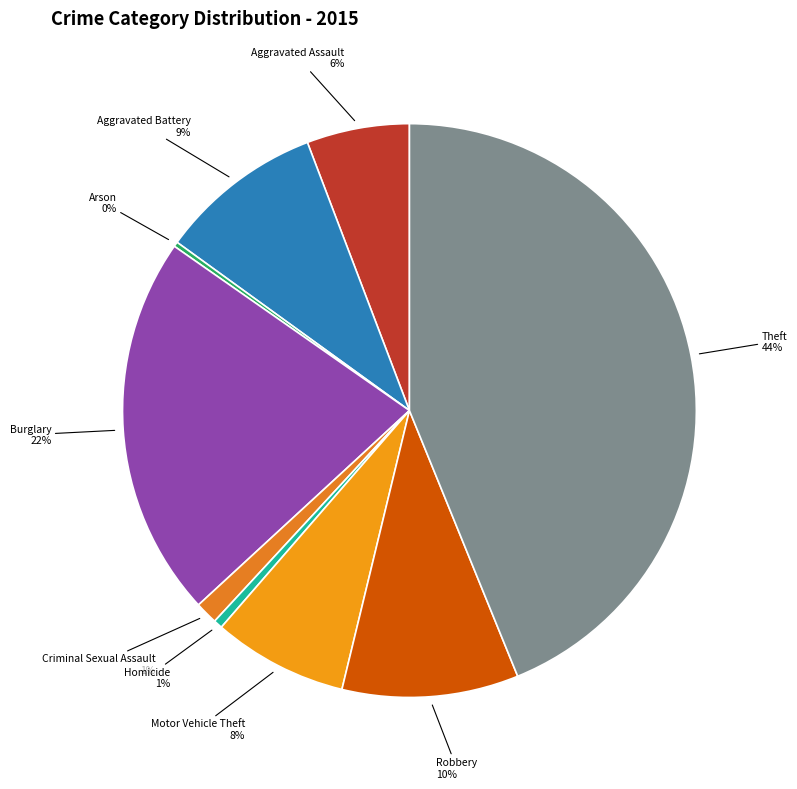

To the nearest percent, what portion does Aggravated Battery represent?

9%